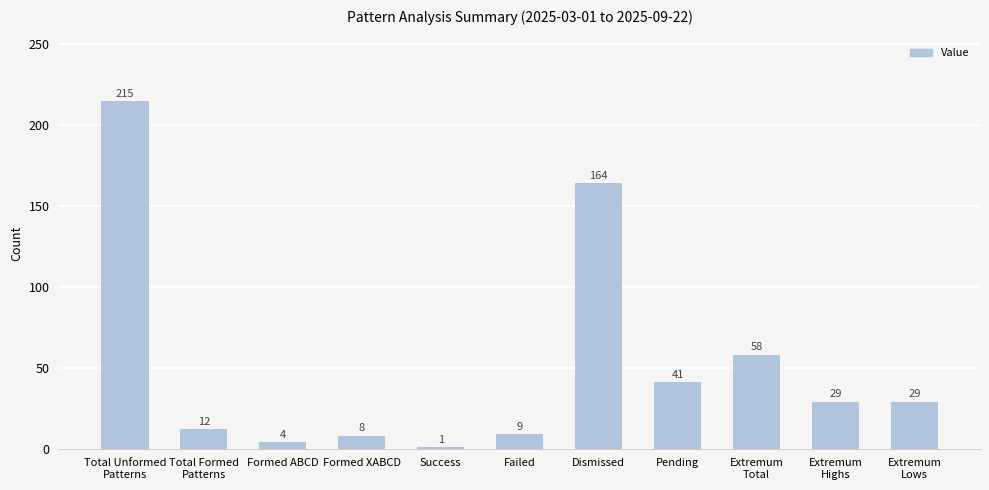

At which category does the chart reach its peak across all series?

Total Unformed
Patterns